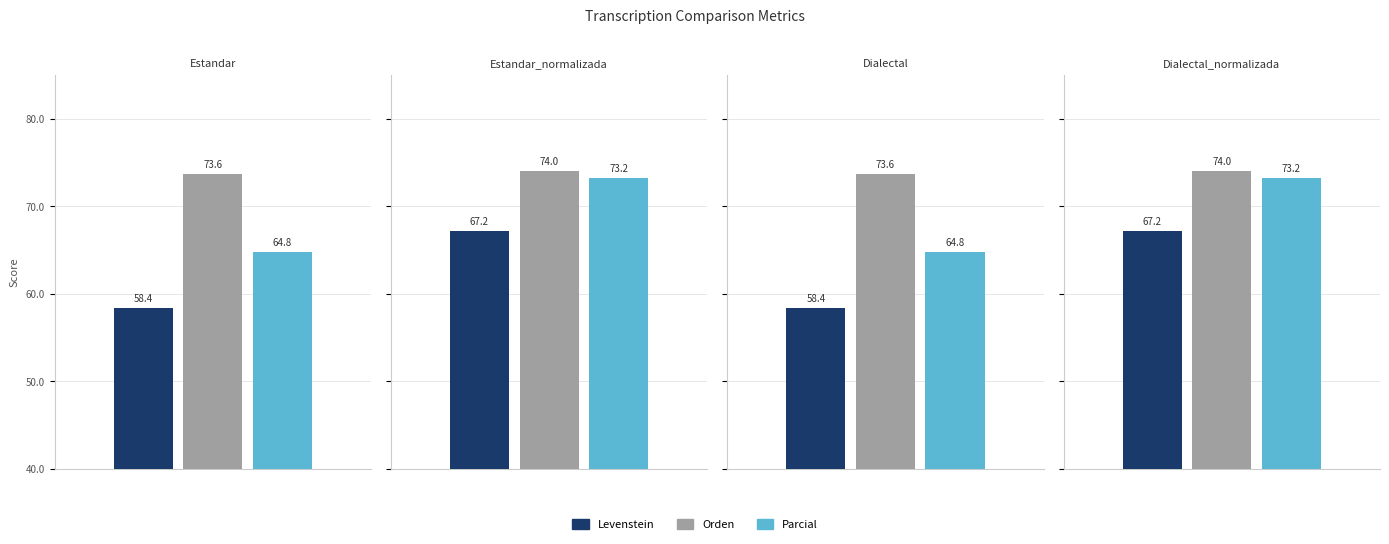

Where does the Orden series first go above 74?

Estandar_normalizada